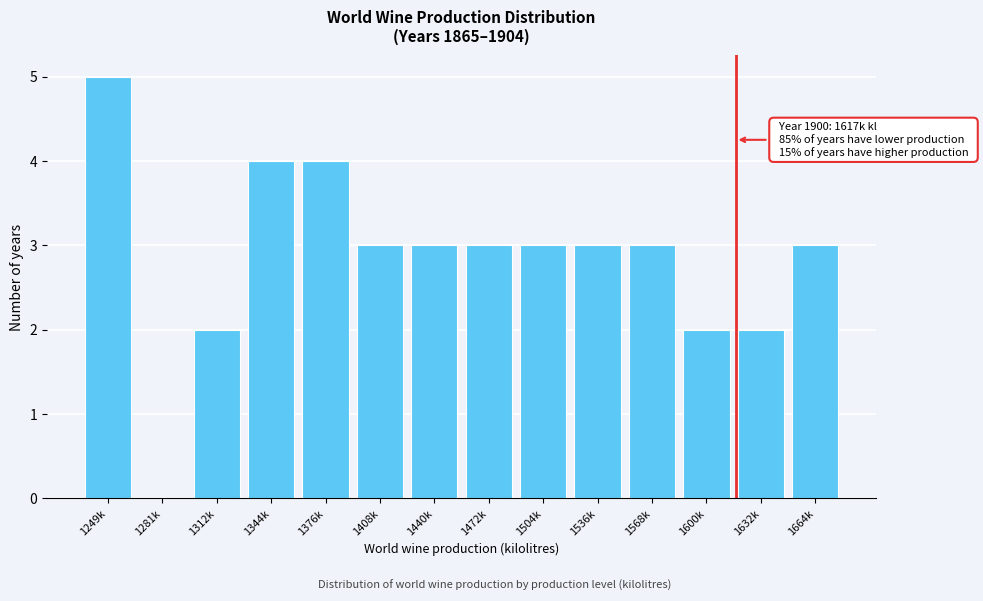

Reading left to right, list all the values displayed in this chart.

1249k=5	1281k=0	1312k=2	1344k=4	1376k=4	1408k=3	1440k=3	1472k=3	1504k=3	1536k=3	1568k=3	1600k=2	1632k=2	1664k=3